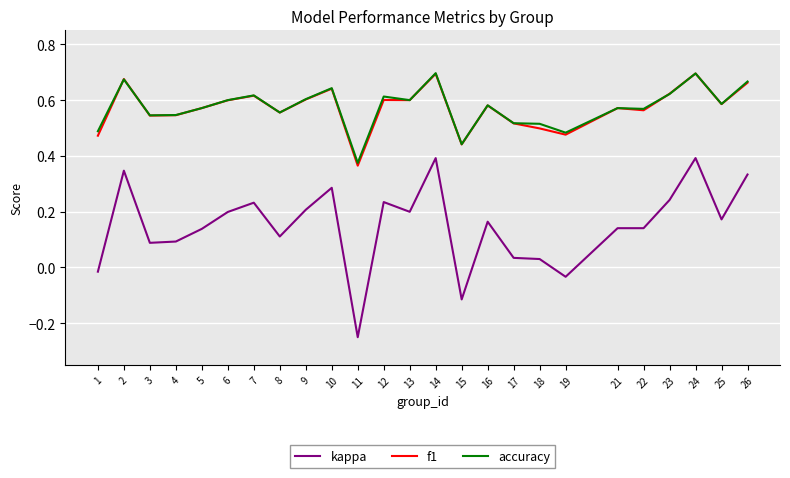

Where is the first local maximum for f1?

2